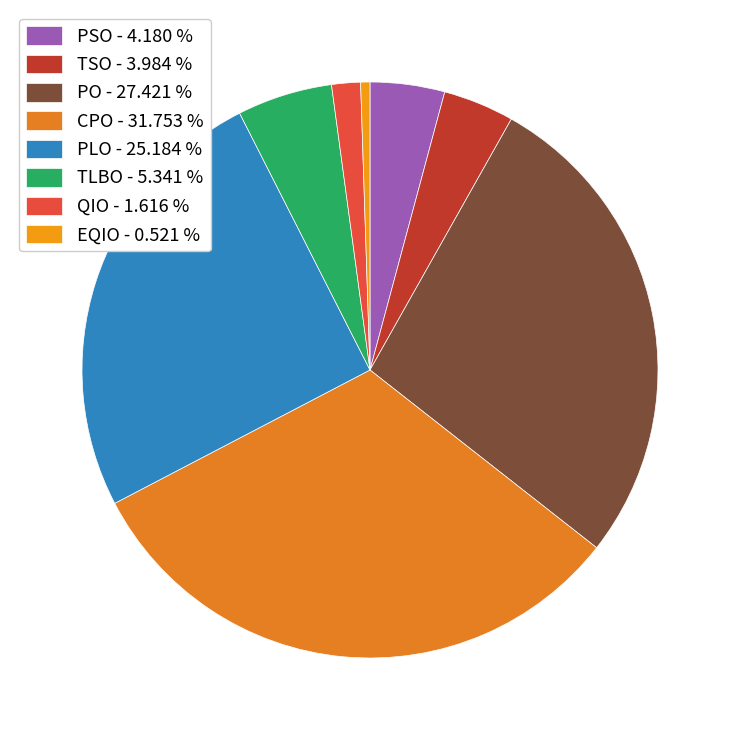

Between PO and EQIO, which is larger?

PO